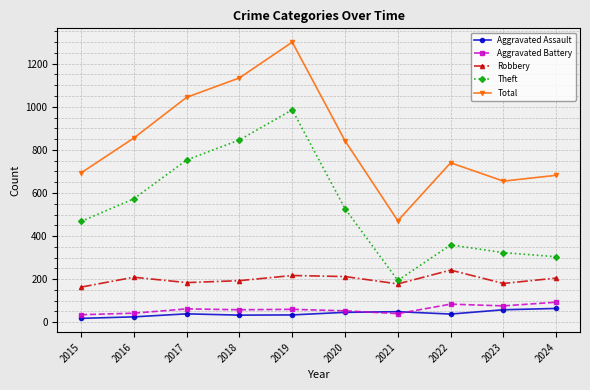

The Theft series shows 323 at 2023. True or false?

True